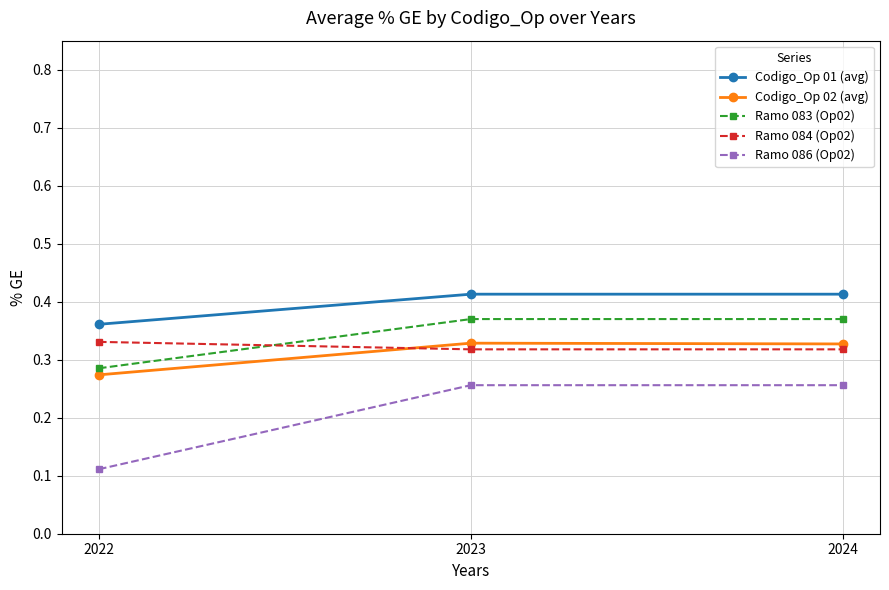

What is the total value across all series at 2022?

1.4